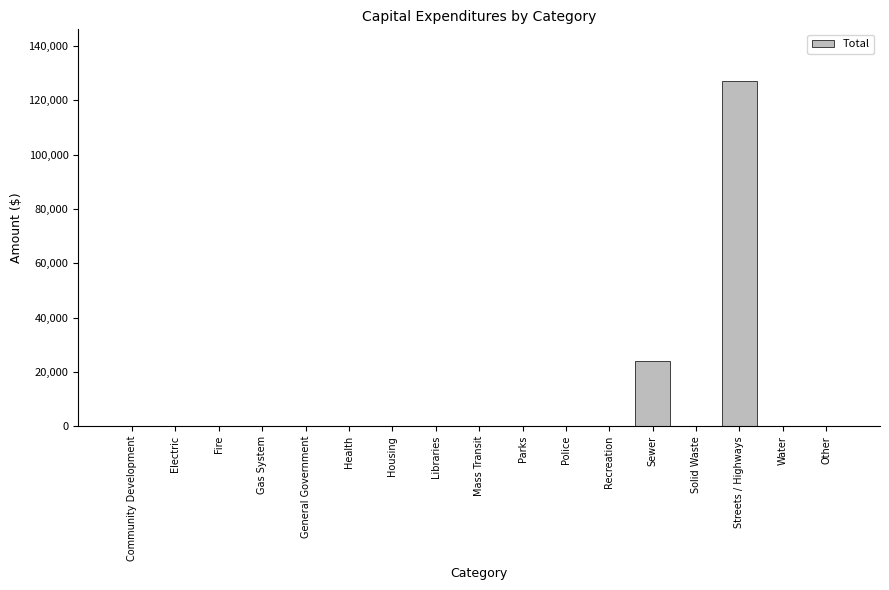

How many data points are above 0?

2